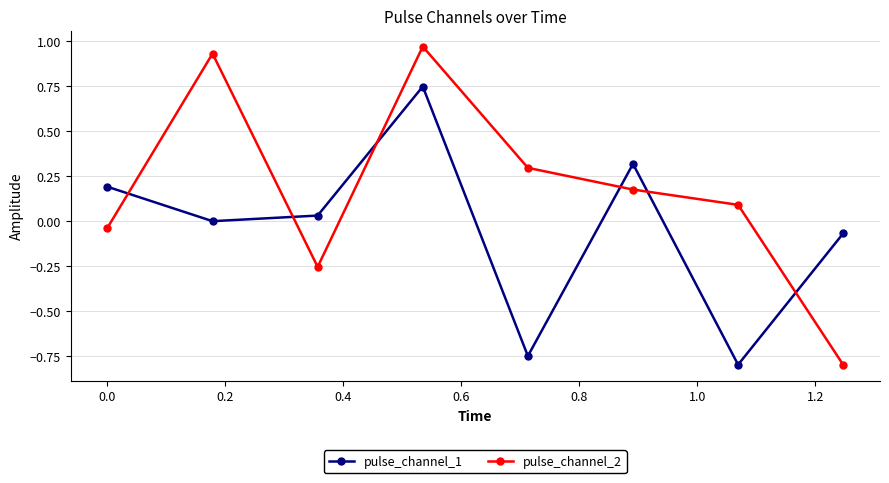

How many intersections are there between pulse_channel_1 and pulse_channel_2?

6